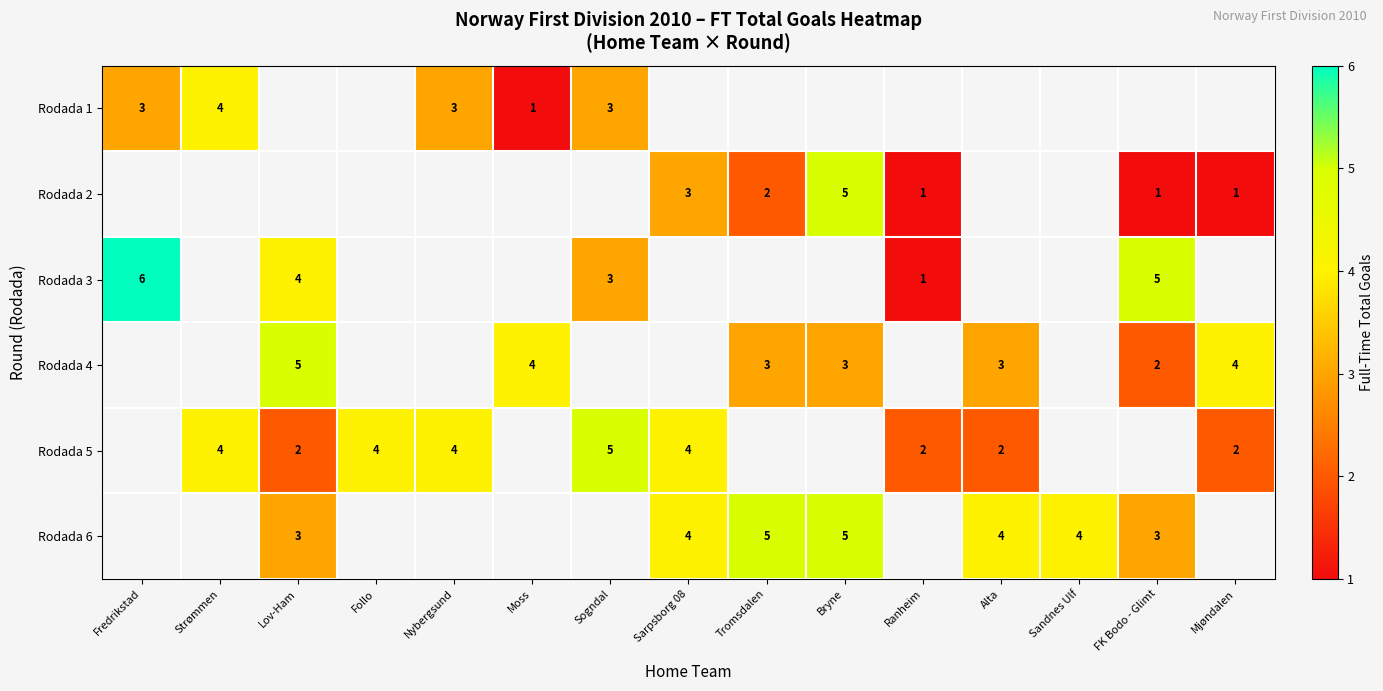

The Rodada 4 series shows 4 at Tromsdalen. True or false?

False